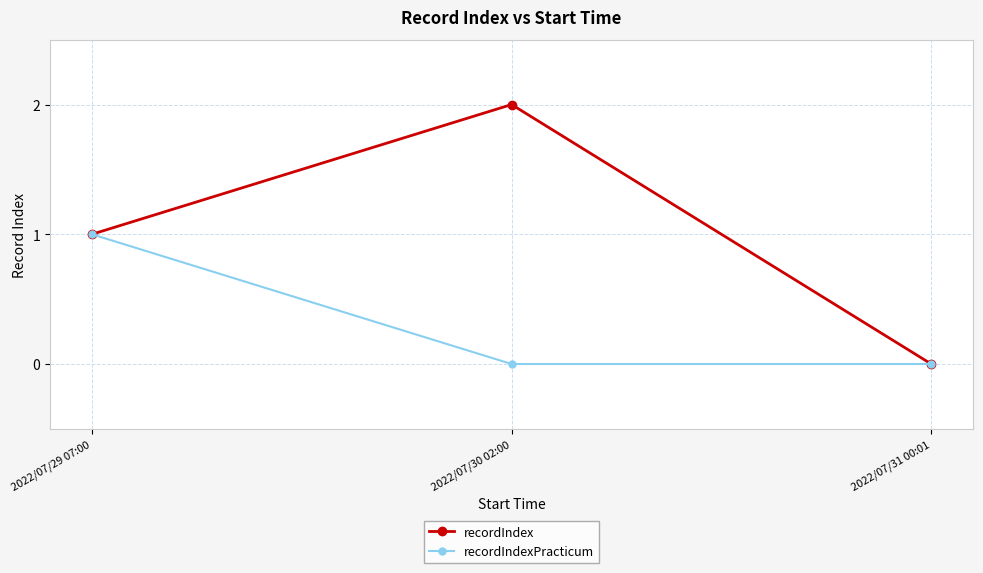

At which label does recordIndex reach its peak?

2022/07/30 02:00